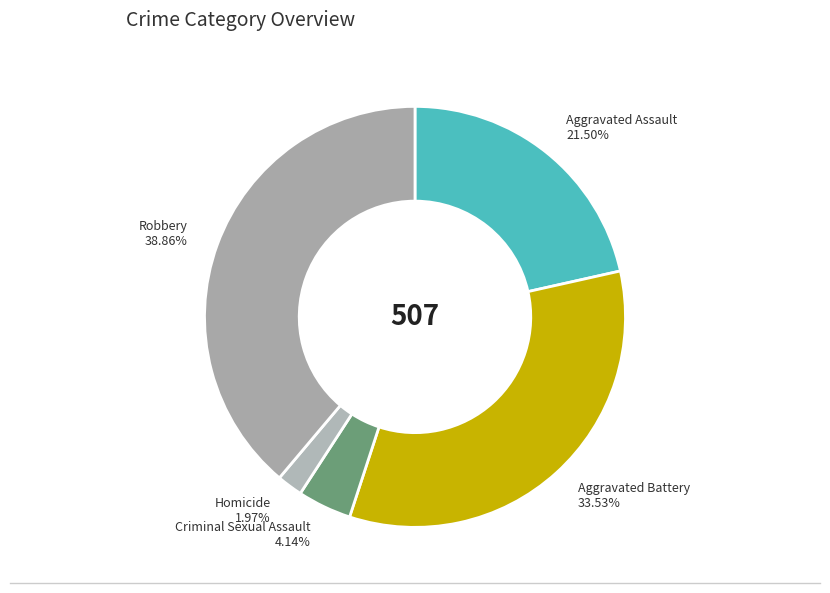

Between Robbery and Aggravated Battery, which is larger?

Robbery